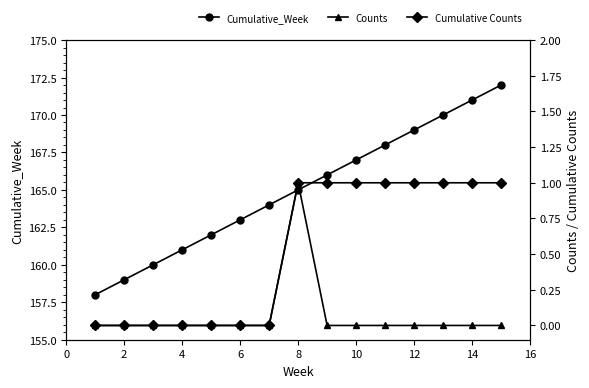

How many lines are shown in the chart?

3